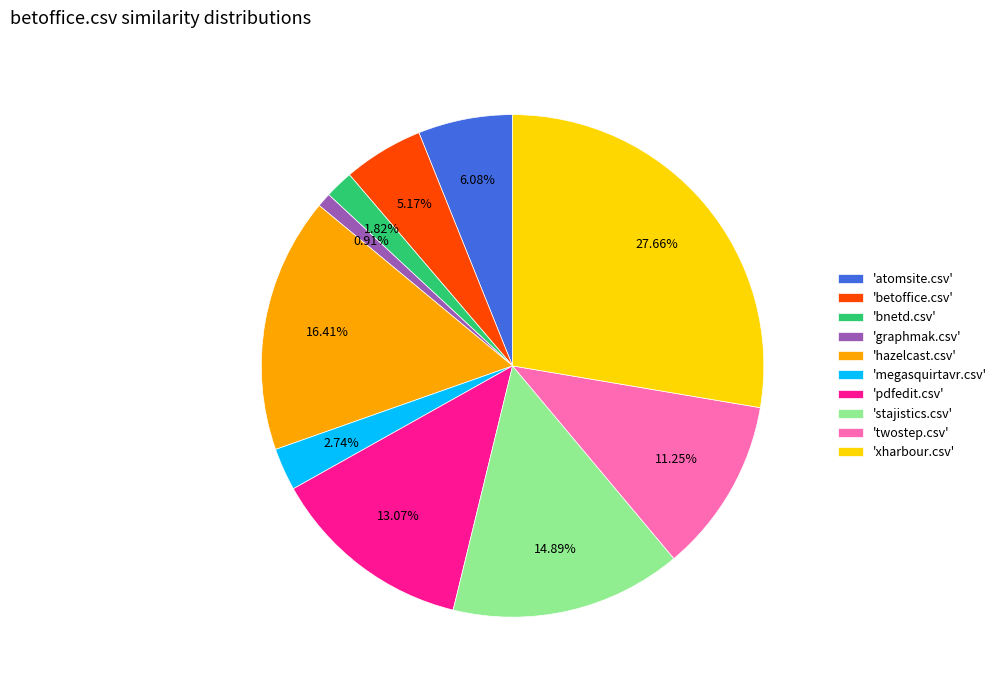

Which has a higher value, 'bnetd.csv' or 'twostep.csv'?

'twostep.csv'